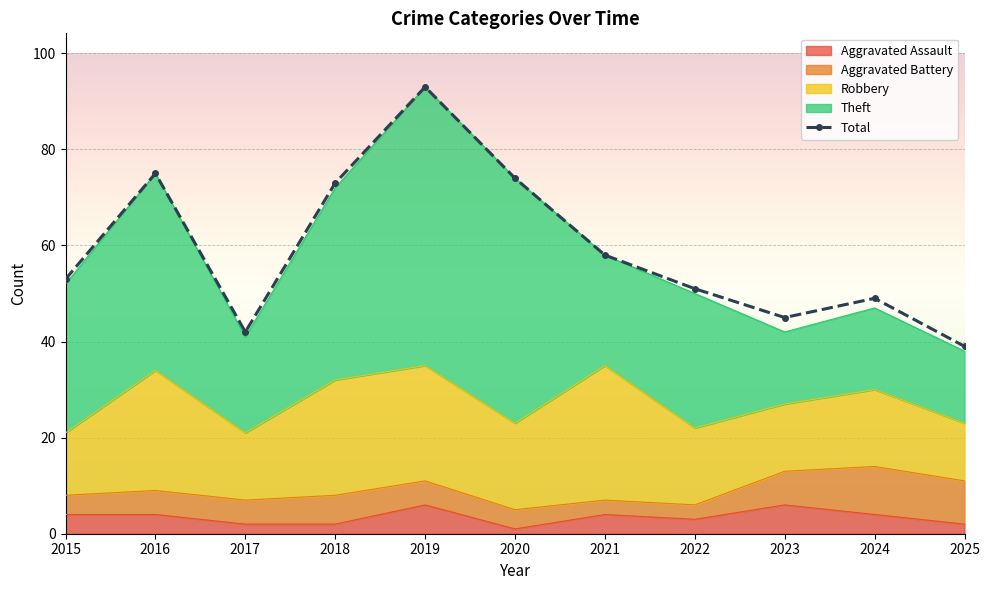

What is the greatest value displayed?

93